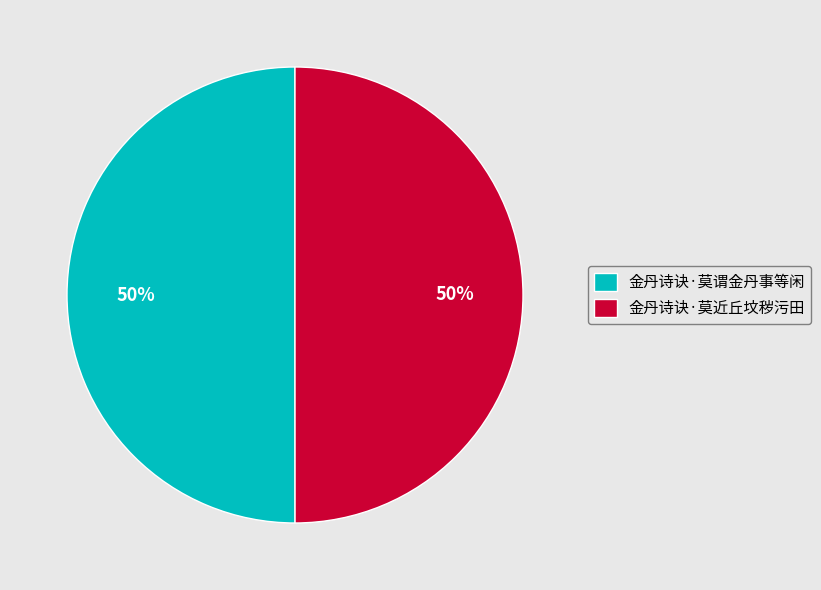

True or false: 金丹诗诀·莫谓金丹事等闲 accounts for 50% of the total.

True